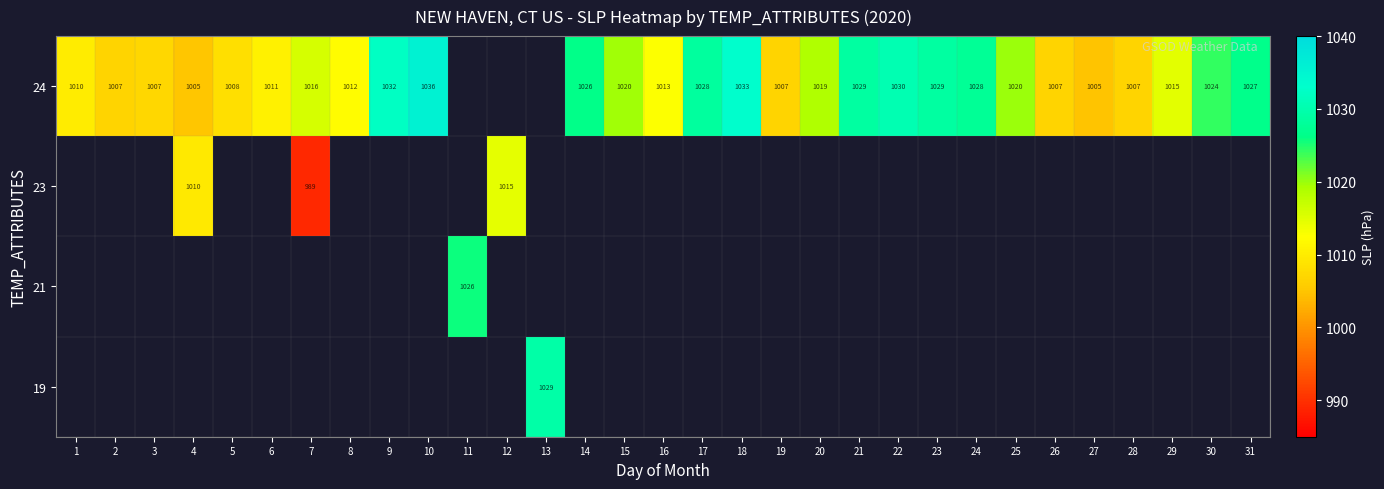

What is the sum of the 24 values at 3 and 20?

2026